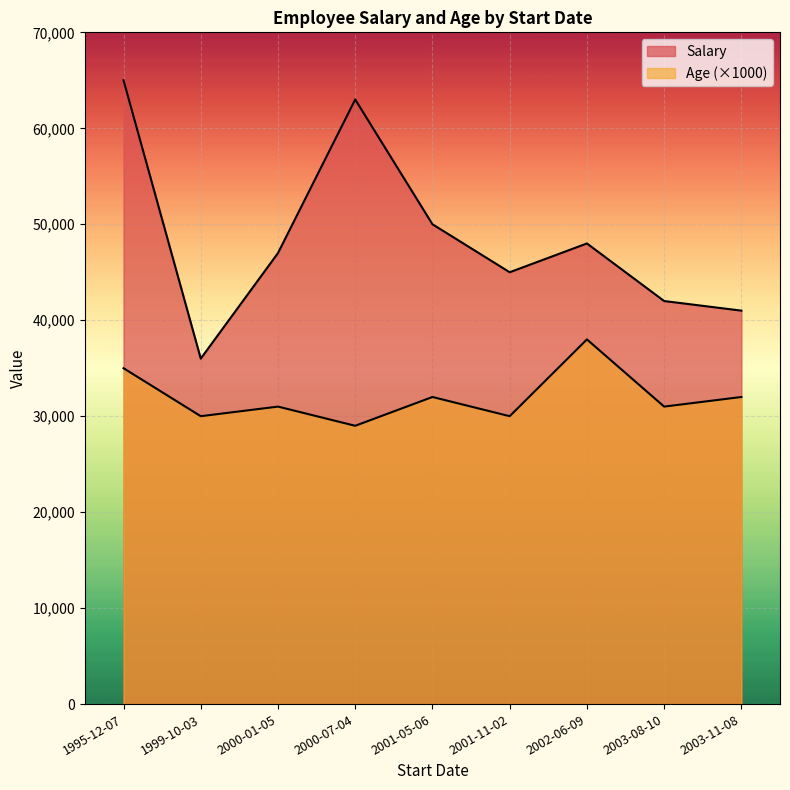

True or false: Age has a value of 56 at 2003-11-08.

False